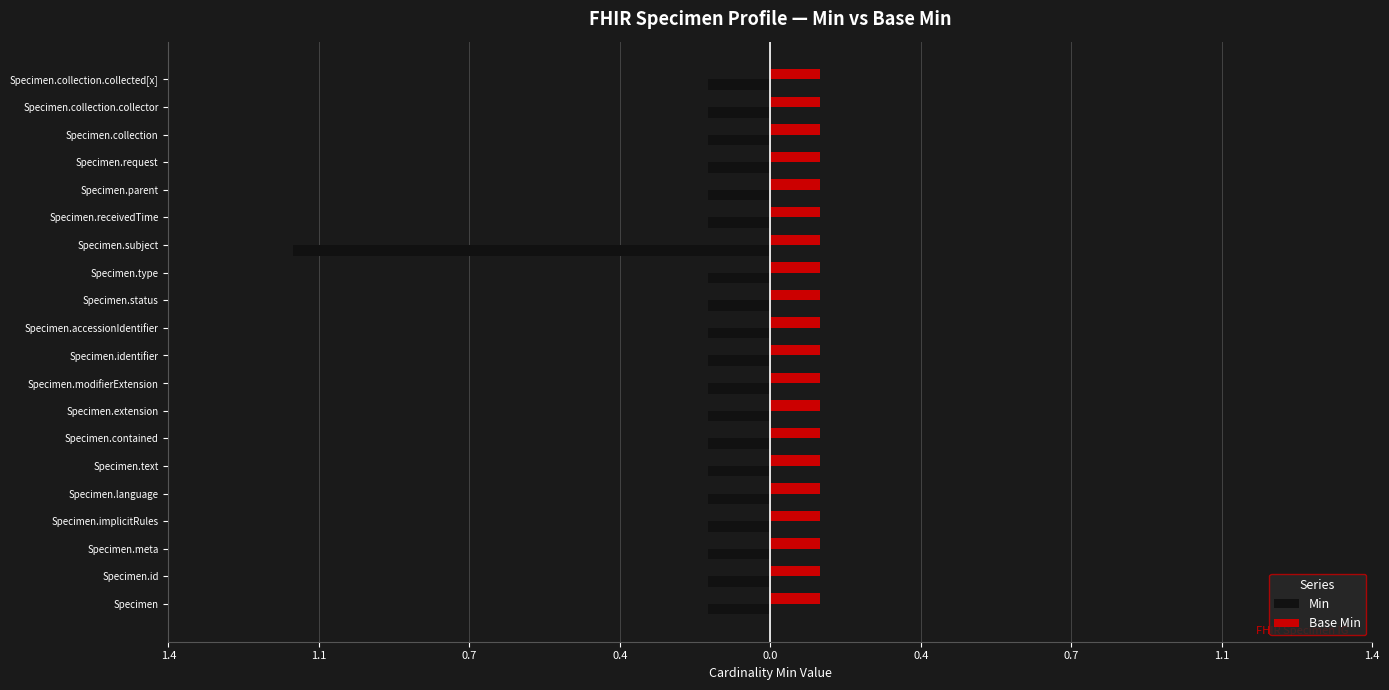

Does the chart contain stacked bars?

No